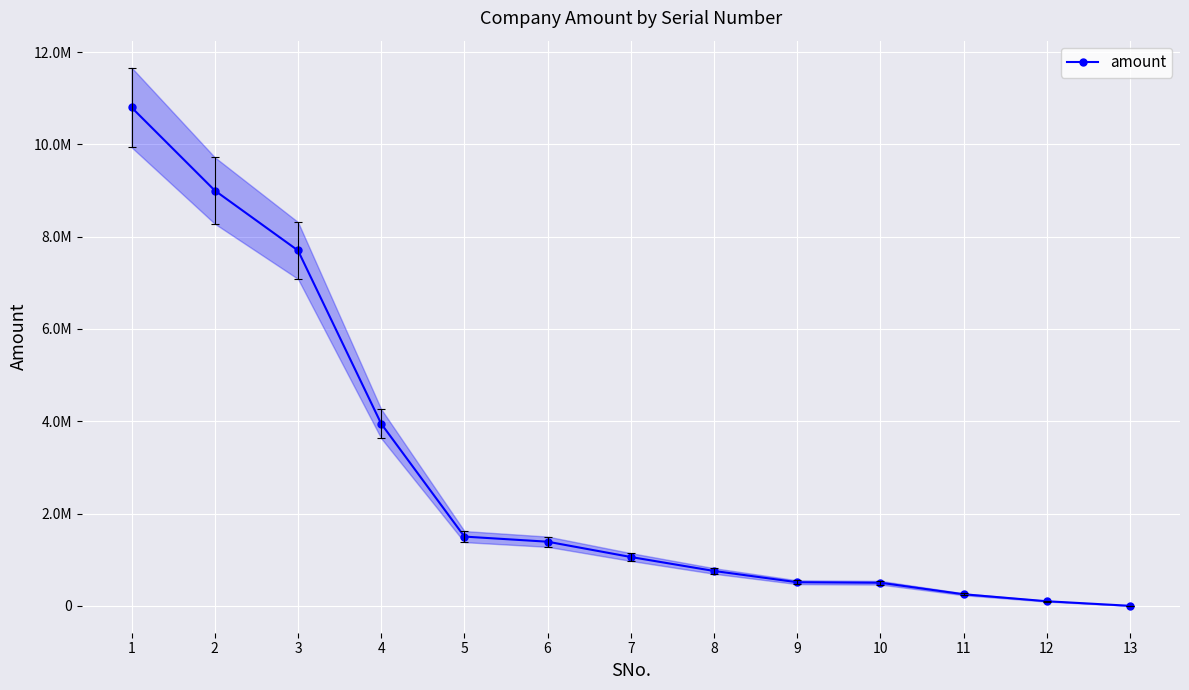

How many data points are less than 1057500?

6